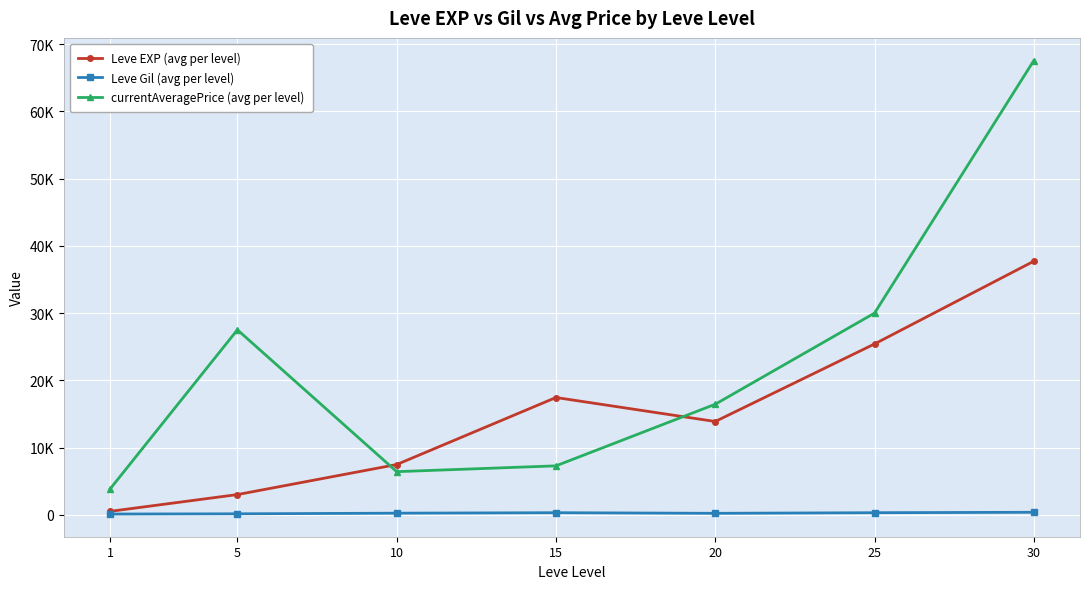

What are all the series names shown in the legend?

Leve EXP (avg per level), Leve Gil (avg per level), currentAveragePrice (avg per level)